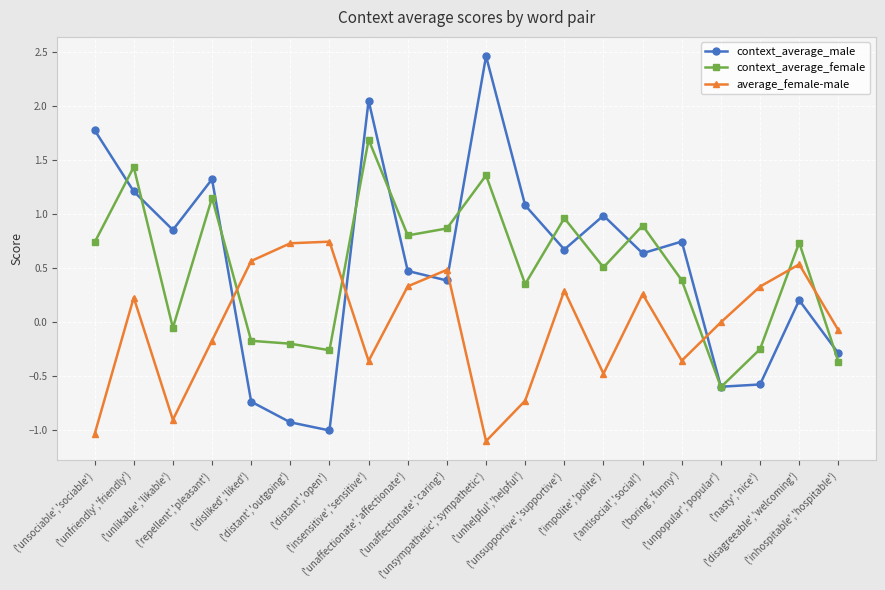

Rank the series by their maximum value, from lowest to highest.

average_female-male, context_average_female, context_average_male